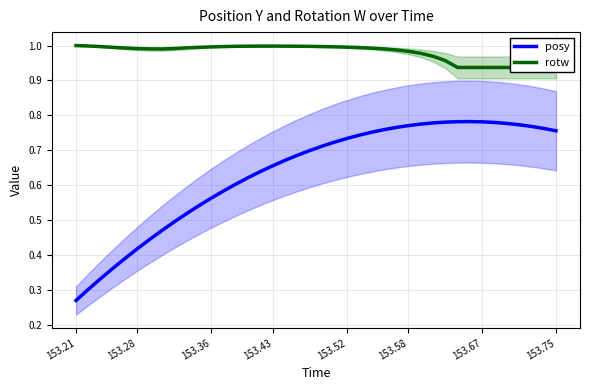

Read the rotw value at 153.28.

1.0